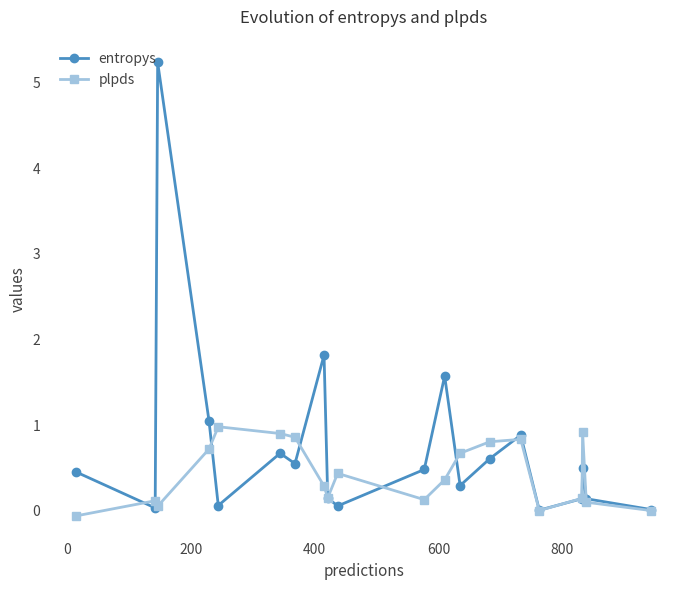

Which series has the largest total across all categories?

entropys